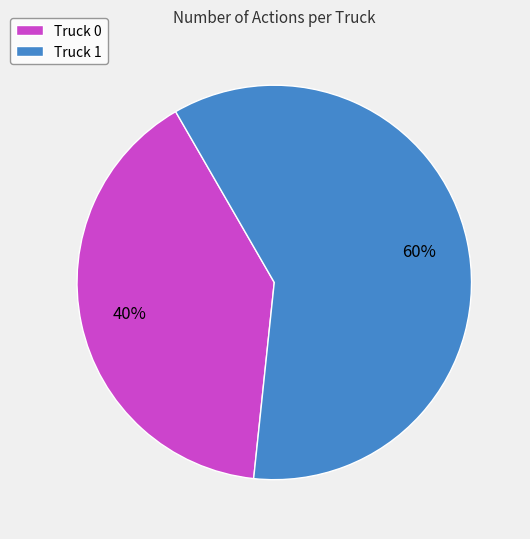

To the nearest percent, what percentage of the pie is Truck 1?

60%